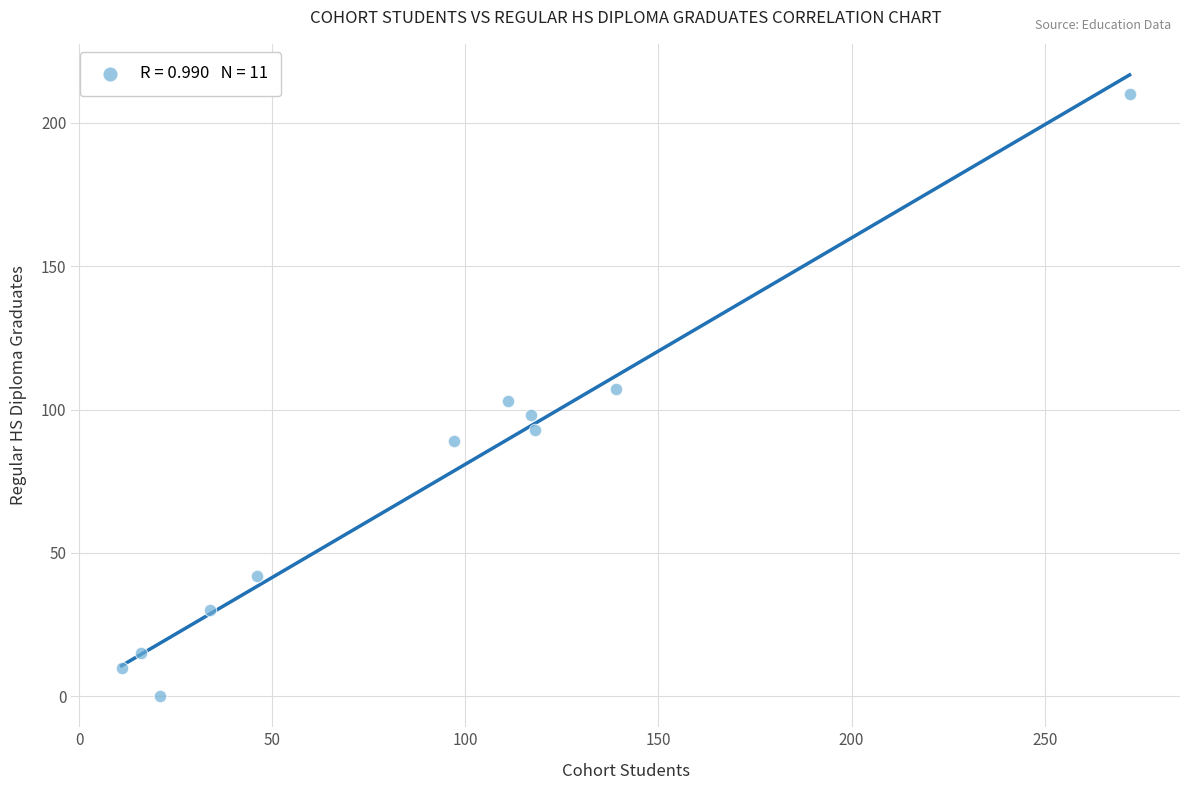

What is the average X value?

89